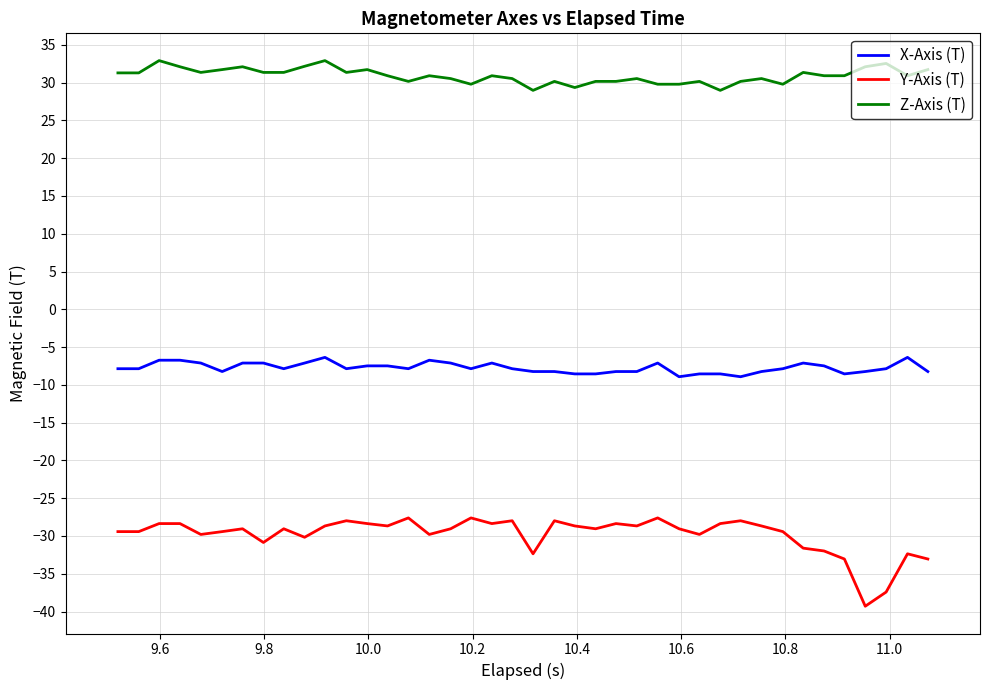

Which series has the largest total across all categories?

Z-Axis (T)